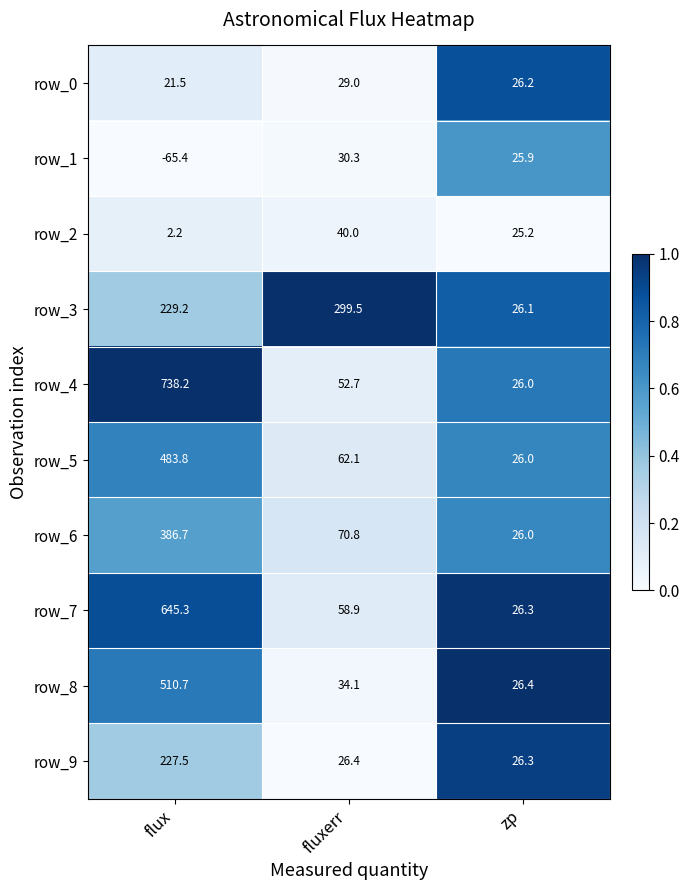

Reading left to right, list all the values displayed in this chart.

row_0: 21.5	29.0	26.2
row_1: -65.4	30.3	25.9
row_2: 2.2	40.0	25.2
row_3: 229.2	299.5	26.1
row_4: 738.2	52.7	26.0
row_5: 483.8	62.1	26.0
row_6: 386.7	70.8	26.0
row_7: 645.3	58.9	26.3
row_8: 510.7	34.1	26.4
row_9: 227.5	26.4	26.3